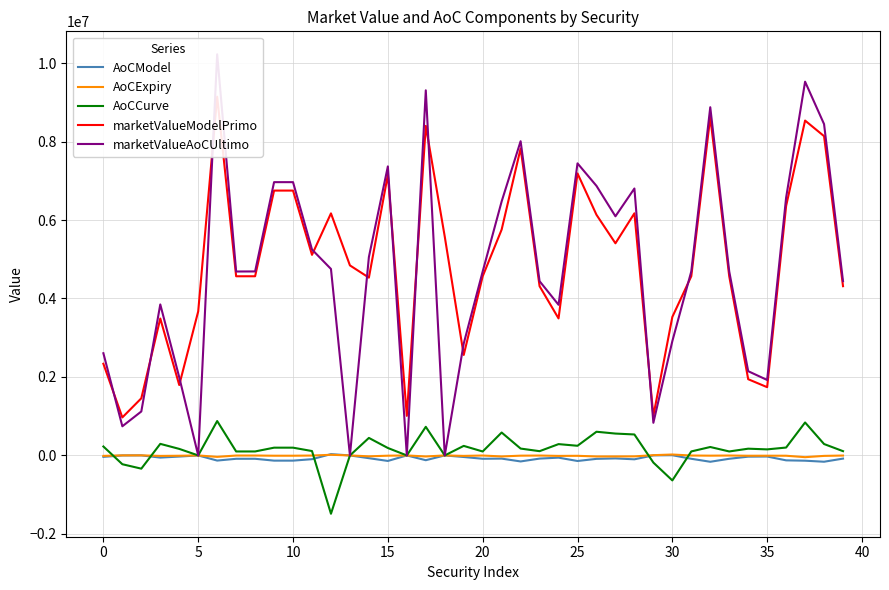

True or false: marketValueAoCUltimo and AoCCurve cross at least once.

False